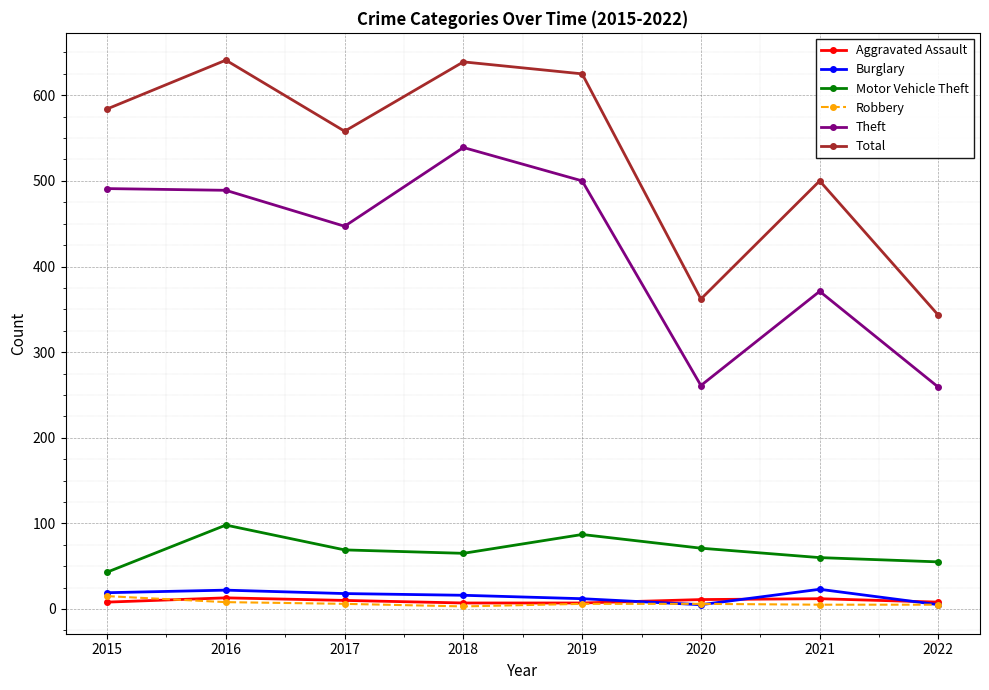

What is the highest value of the Motor Vehicle Theft series?

98